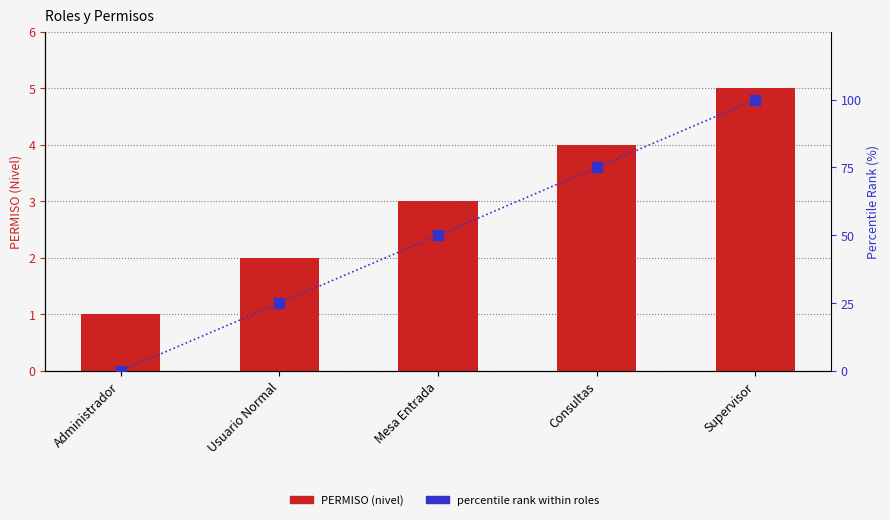

Reading left to right, extract all data points from this chart.

PERMISO: 1	2	3	4	5
percentile rank within roles: 0	25	50	75	100